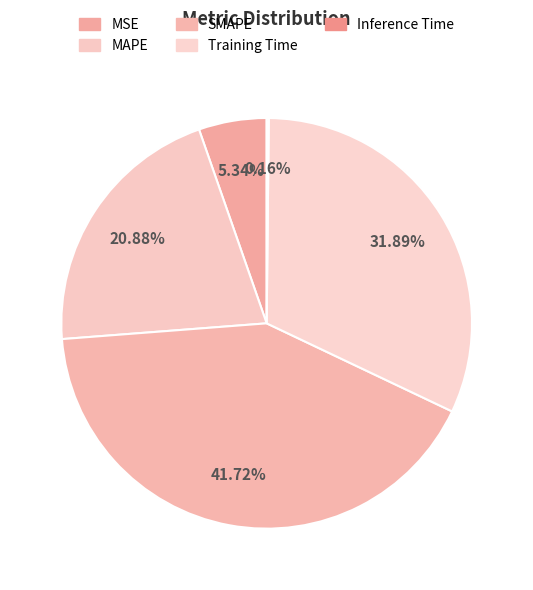

Does SMAPE account for over 50% of the chart?

No